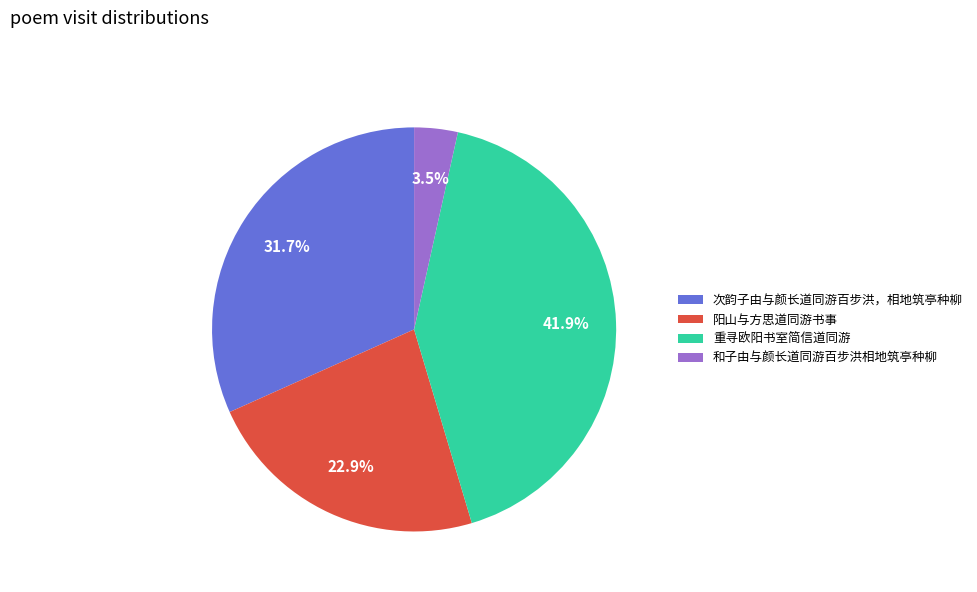

Does 重寻欧阳书室简信道同游 account for over 50% of the chart?

No